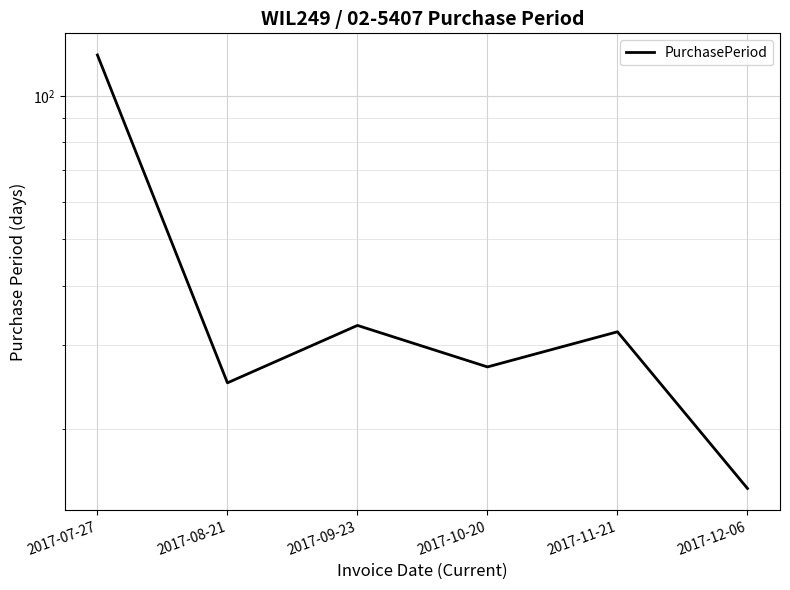

Reading right to left, extract all data points from this chart.

15	32	27	33	25	122